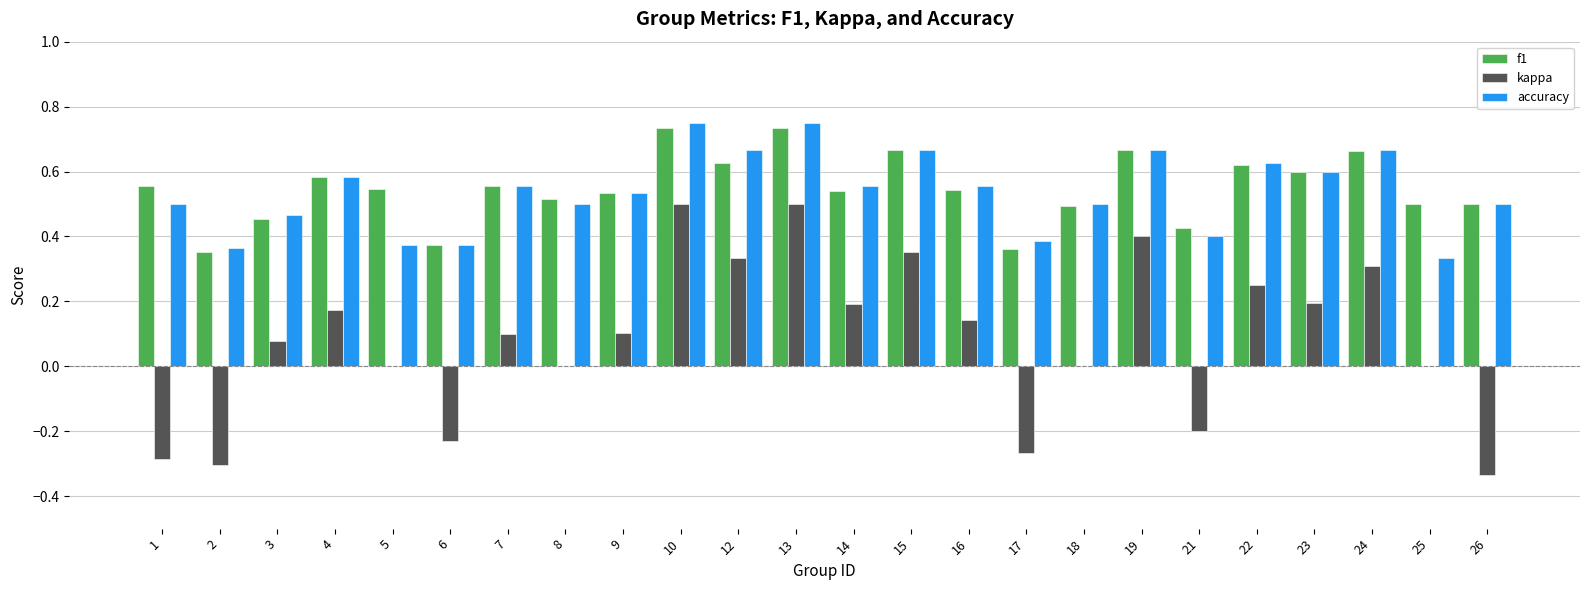

What is the sum of all kappa values?

2.0